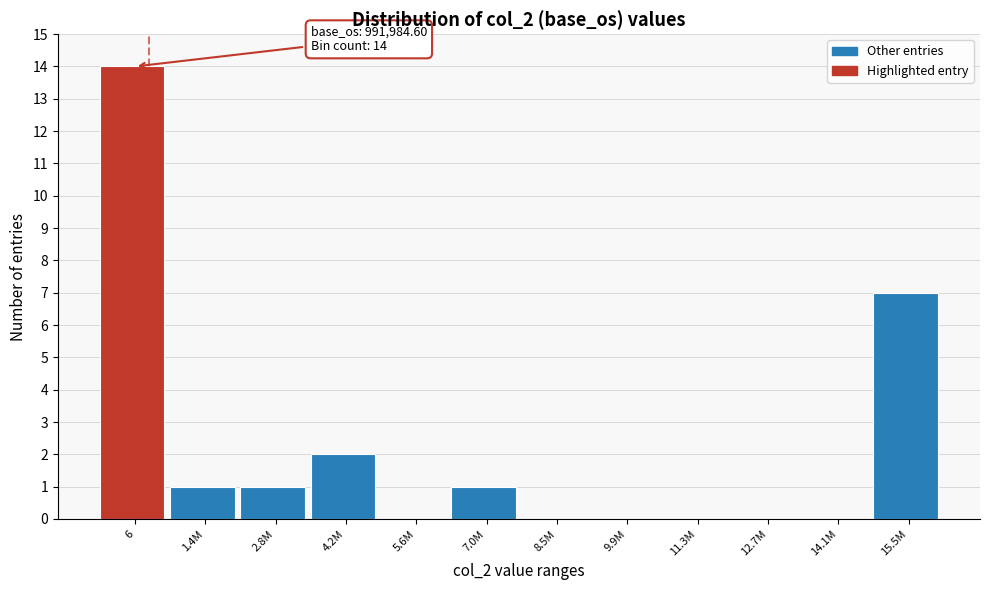

Reading left to right, what are all the values shown in this chart?

6=14	1.4M=1	2.8M=1	4.2M=2	5.6M=0	7.0M=1	8.5M=0	9.9M=0	11.3M=0	12.7M=0	14.1M=0	15.5M=7